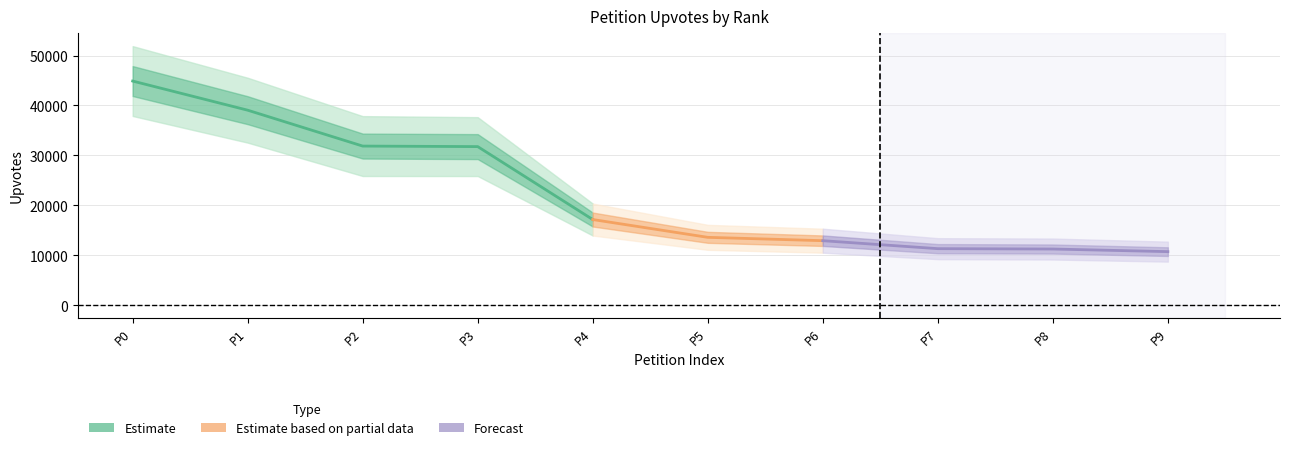

What is the greatest value displayed?

44881